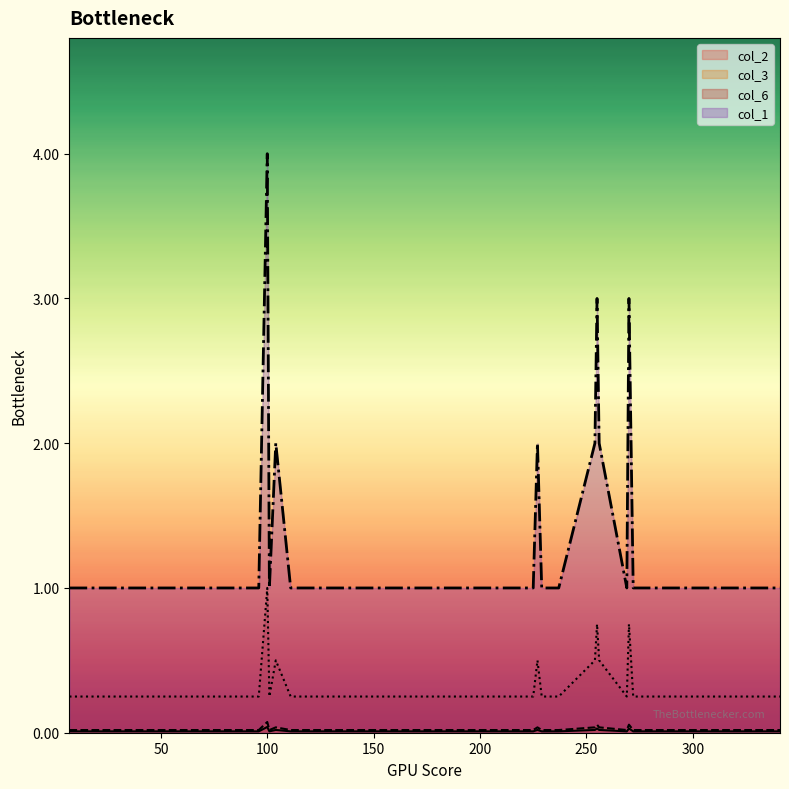

Is the value of col_6 at 104 greater than the value of col_3 at 315?

Yes